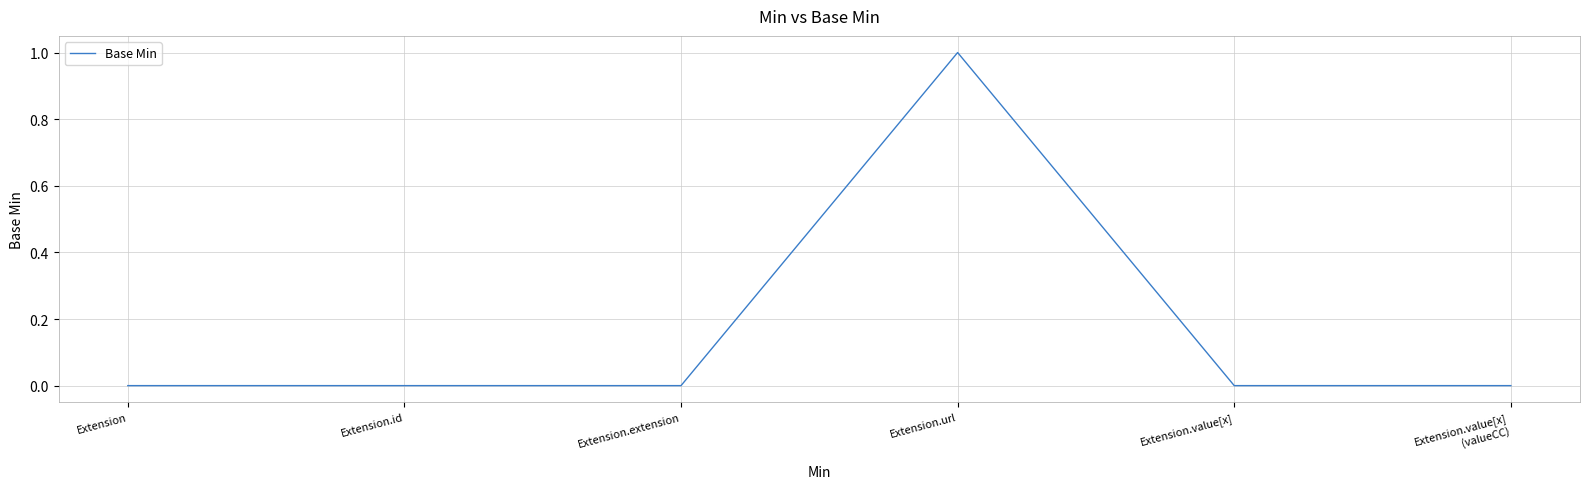

How many lines are shown in the chart?

1